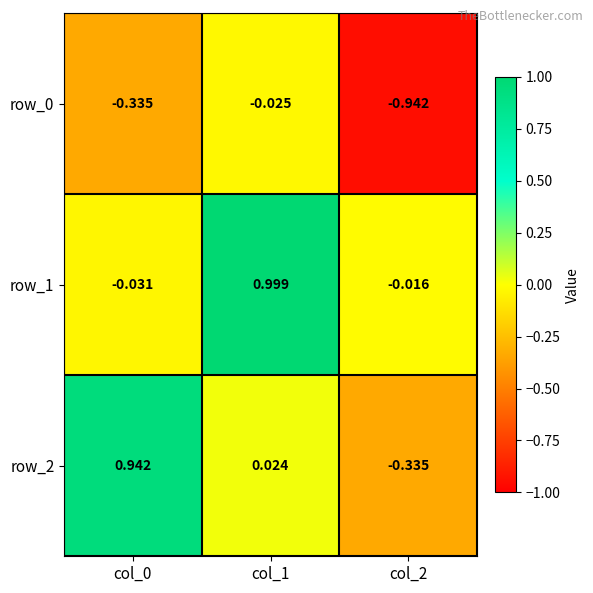

Is the value of row_2 at col_2 greater than the value of row_0 at col_1?

No